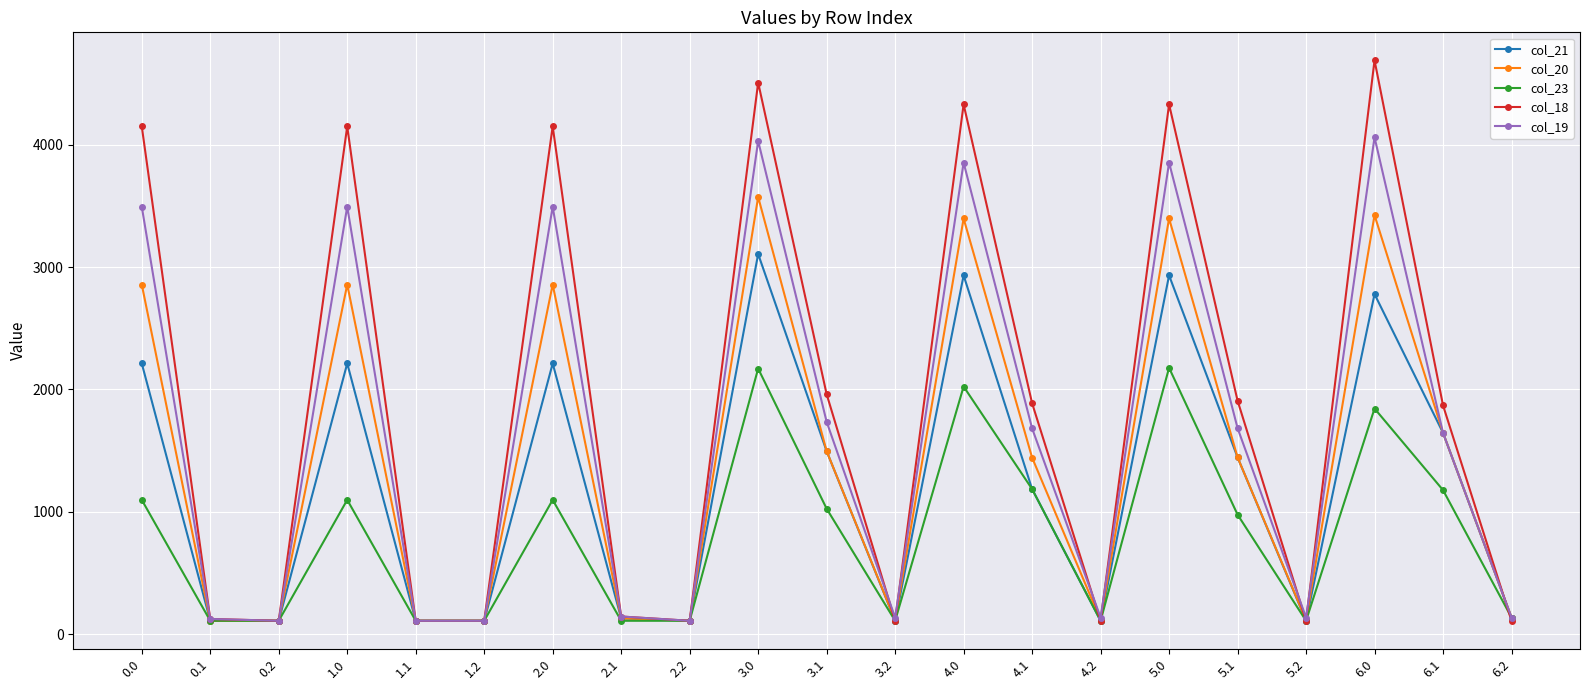

How many interior local peaks does the col_21 series have?

6